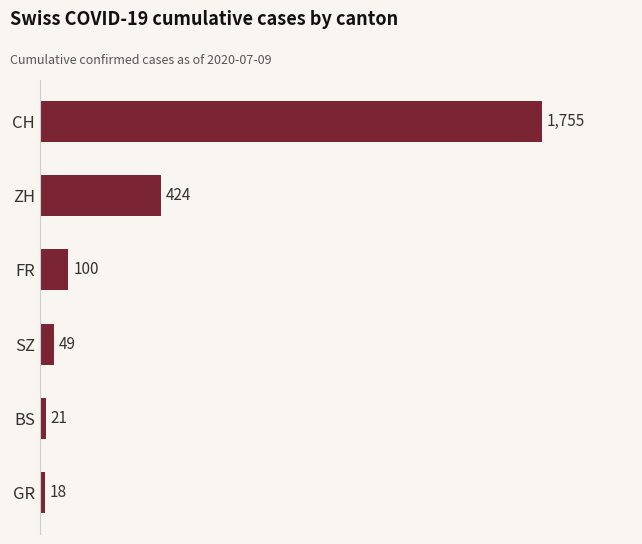

List the labels in order of value, smallest first.

GR, BS, SZ, FR, ZH, CH